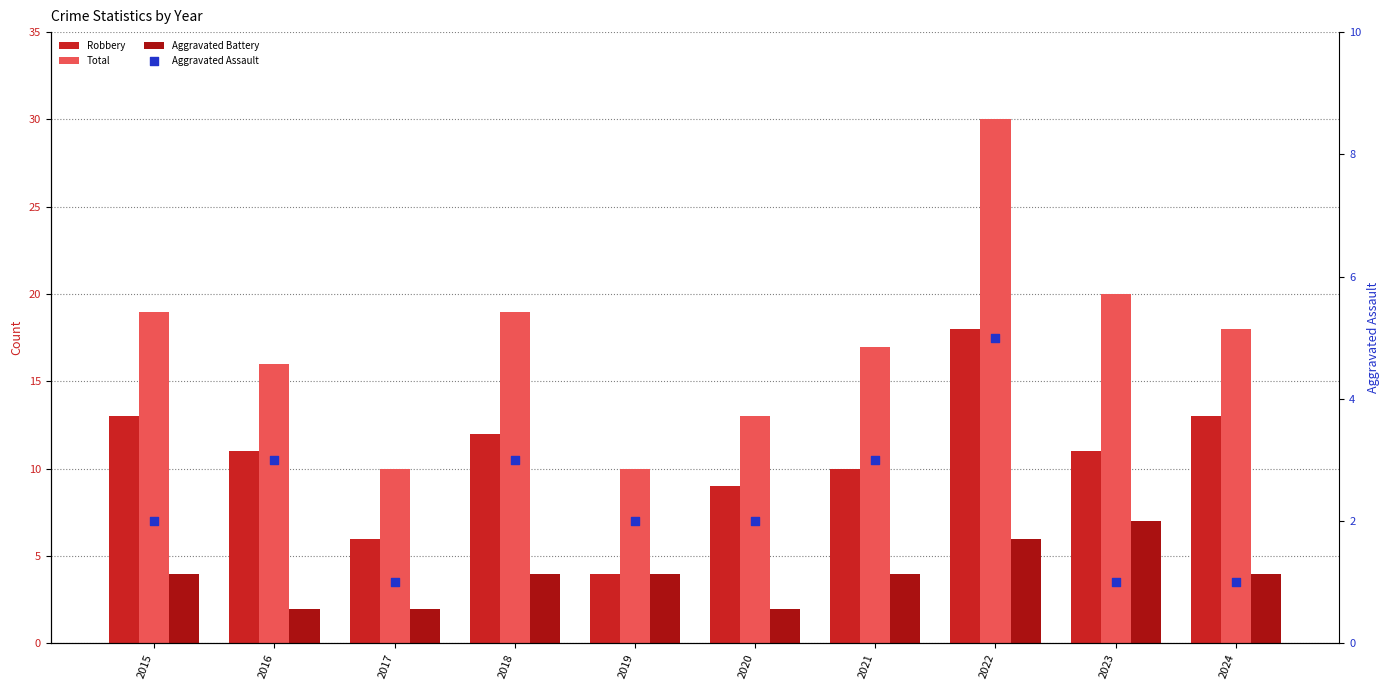

Is the value of Total at 2024 greater than the value of Aggravated Battery at 2016?

Yes